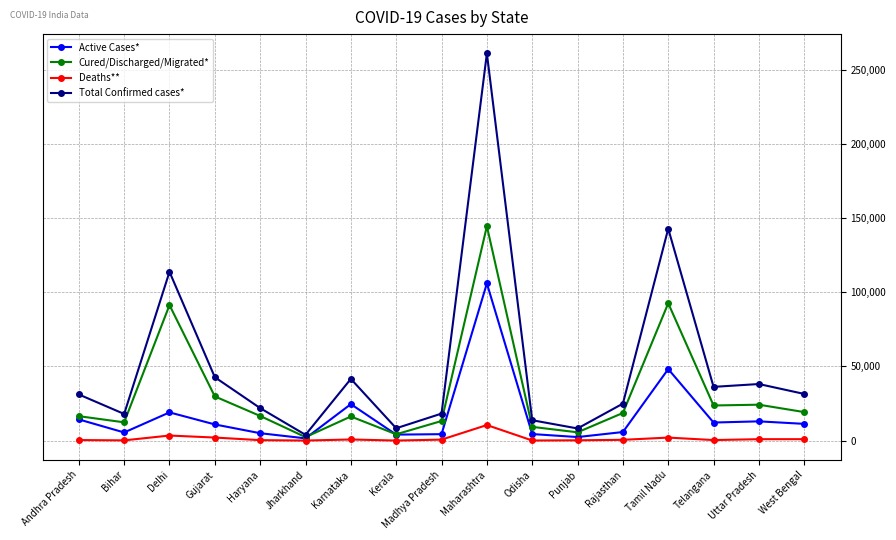

Is the value of Cured/Discharged/Migrated* at Uttar Pradesh greater than the value of Deaths** at Uttar Pradesh?

Yes